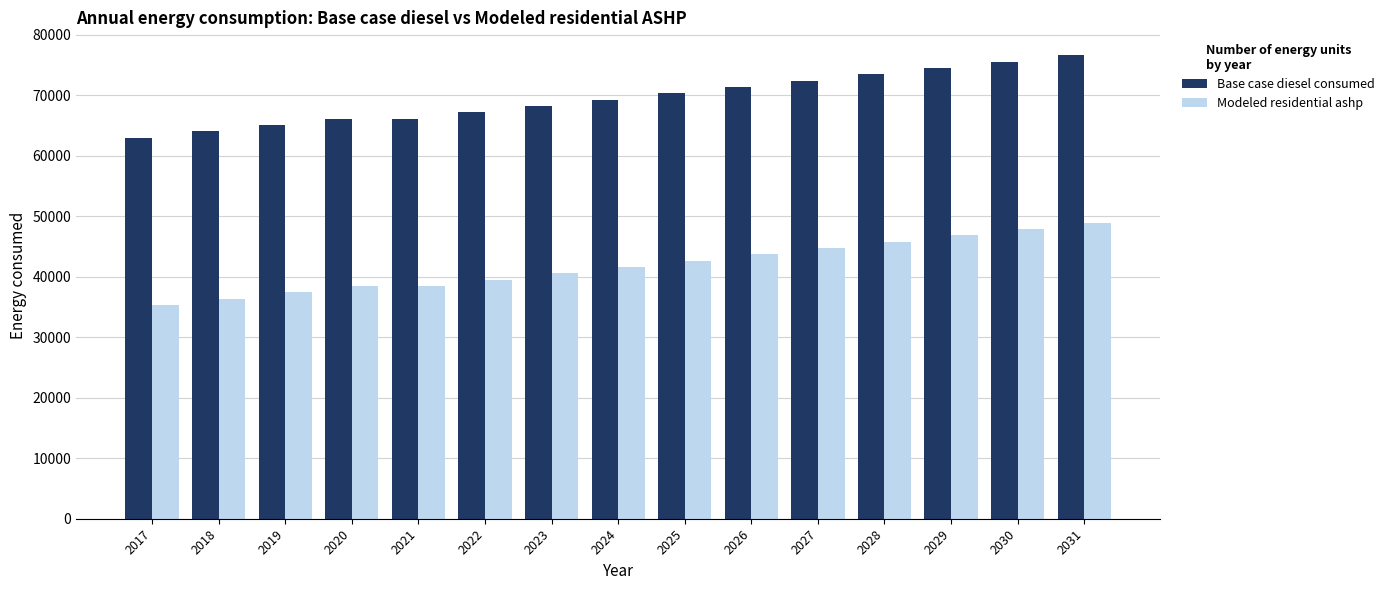

Reading left to right, extract all data points from this chart.

Base case diesel consumed: 62966.6	64013.0	65059.5	66105.9	66105.9	67152.4	68198.8	69245.3	70291.7	71338.1	72384.6	73431.0	74477.5	75523.9	76570.4
Modeled residential ashp: 35317.0	36363.4	37409.9	38456.3	38456.3	39502.8	40549.2	41595.7	42642.1	43688.6	44735.0	45781.4	46827.9	47874.3	48920.8